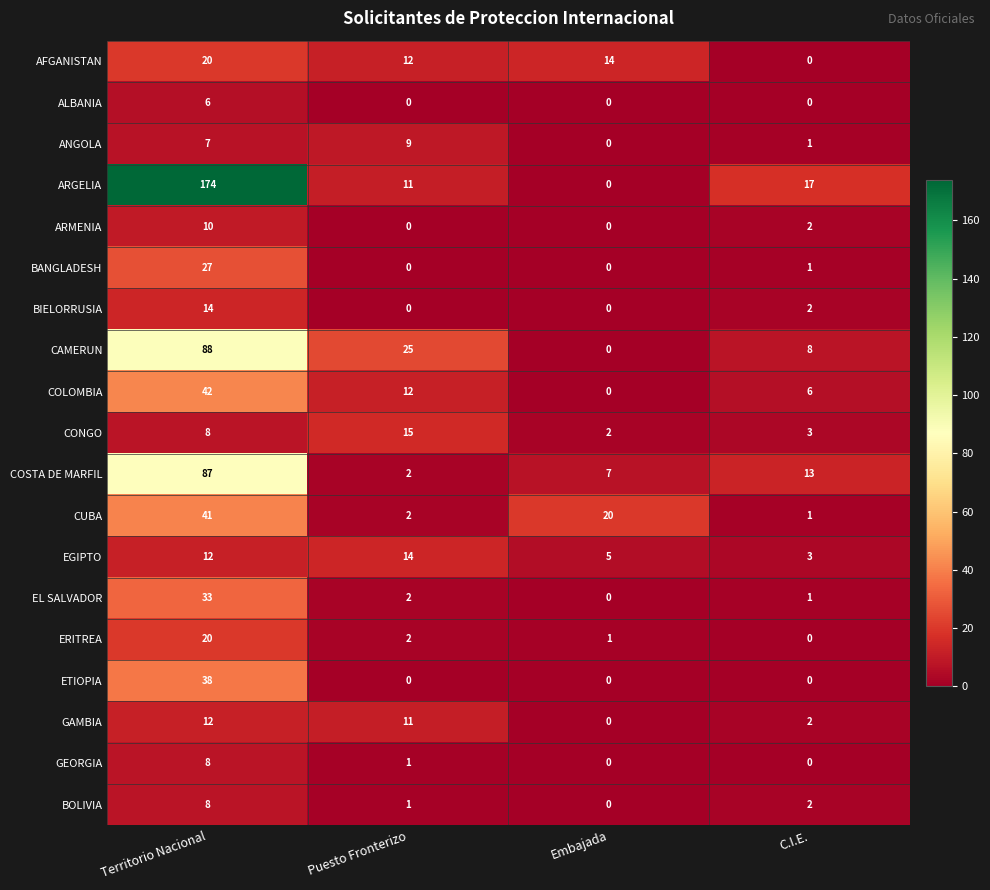

What is the total value across all series at C.I.E.?

62